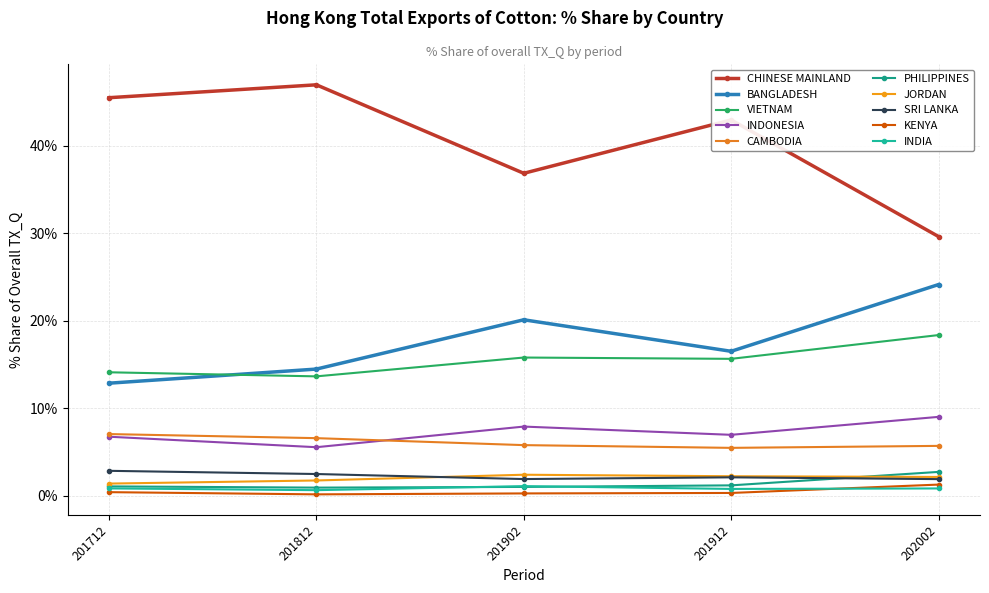

How many lines are shown in the chart?

10